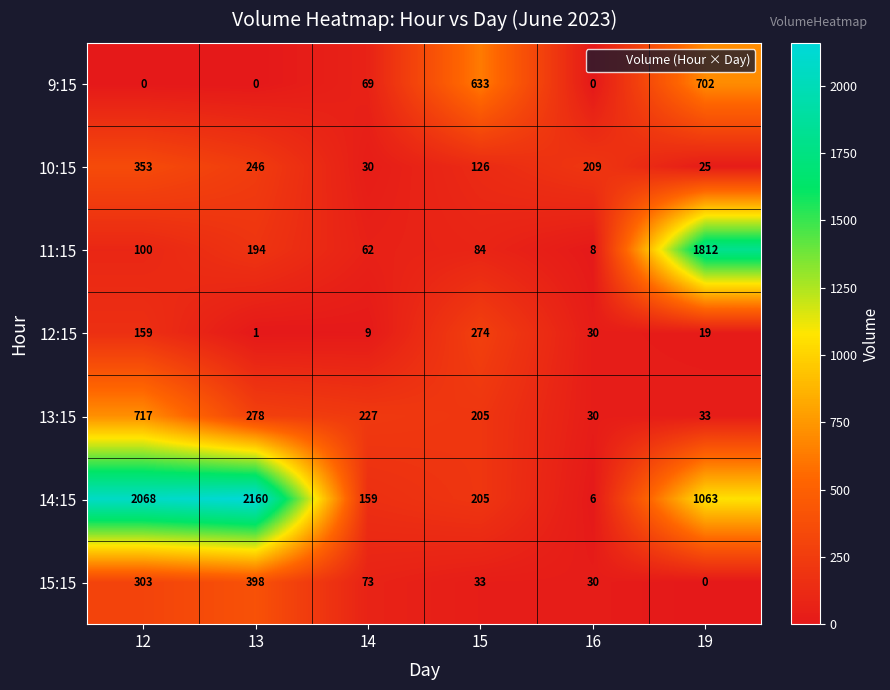

How many values in the 10:15 series are below 209?

3